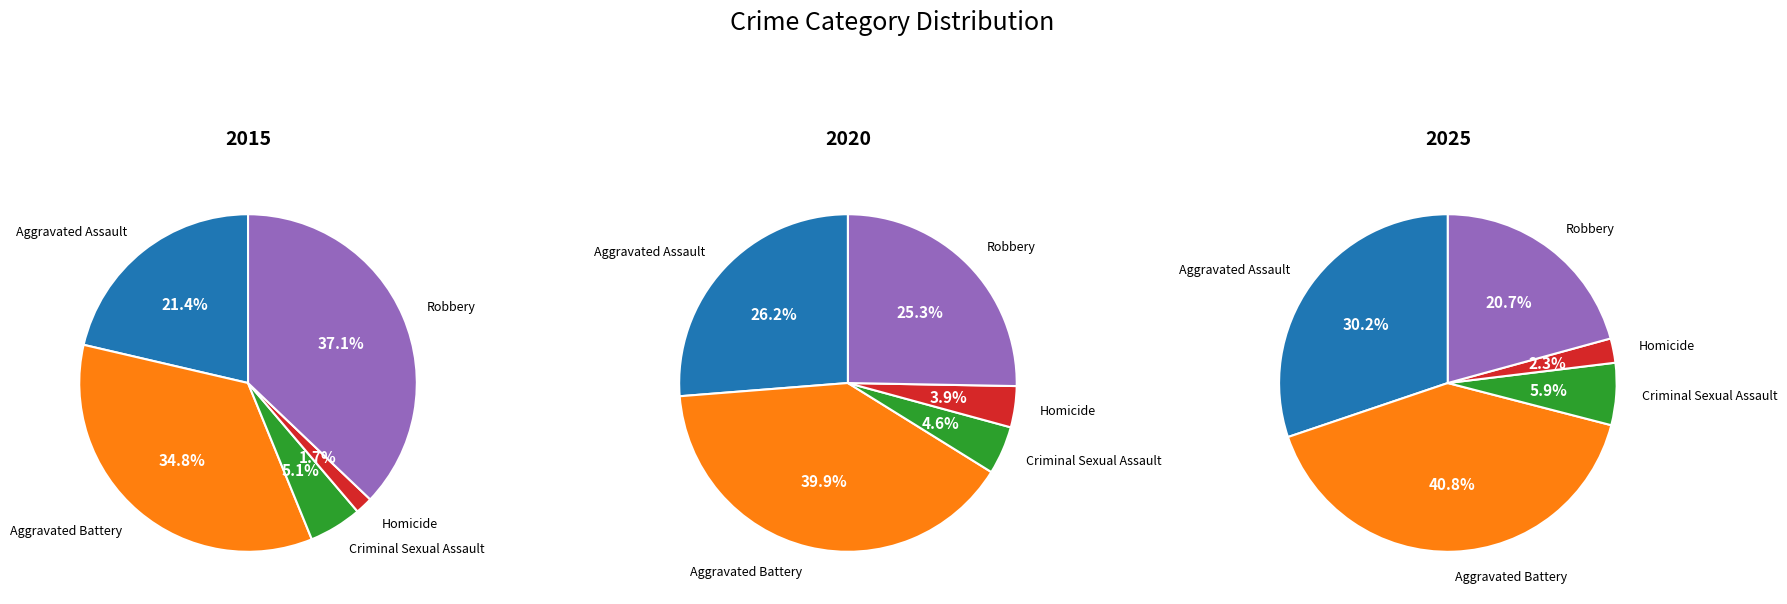

Combined, do 4 and 3 account for over 50%?

No